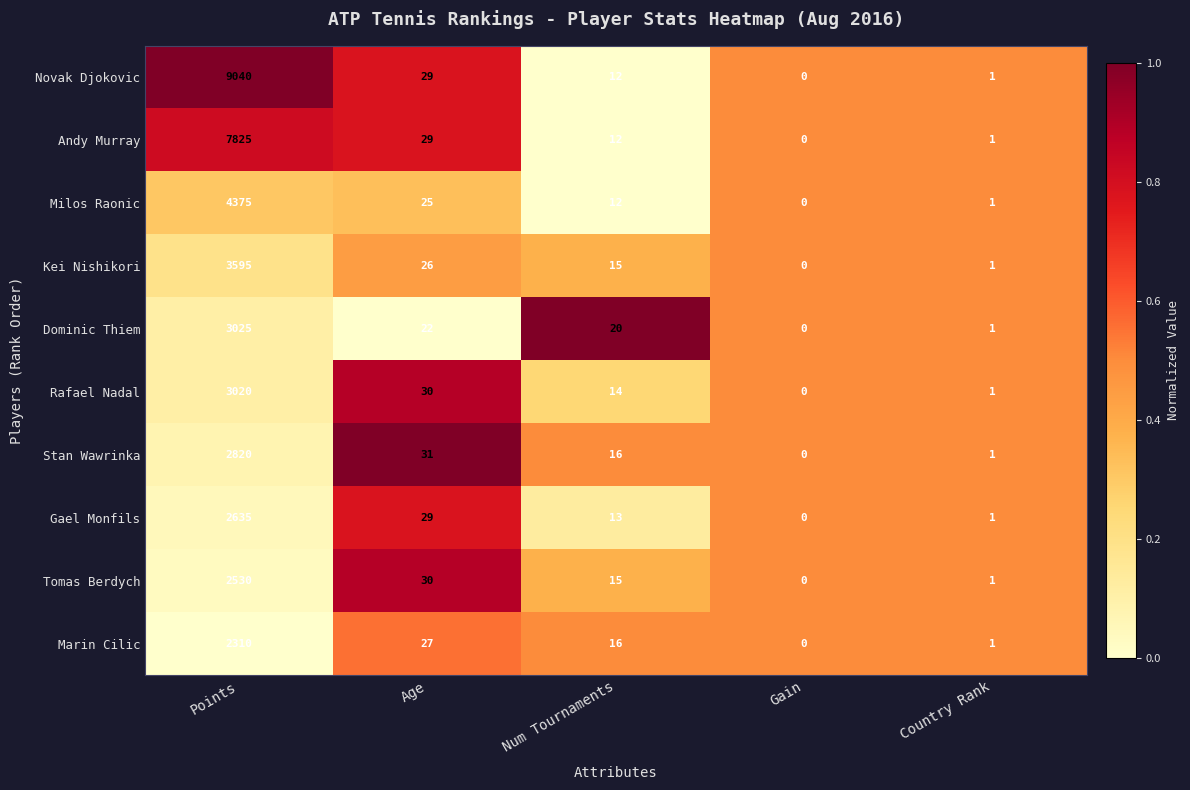

True or false: Dominic Thiem has a value of 0 at Gain.

True